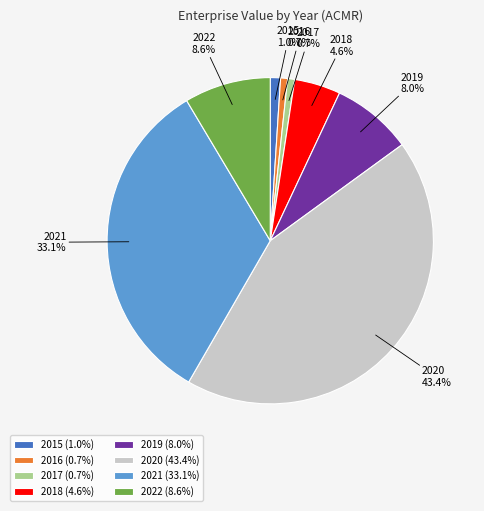

The 2019 slice represents 8% of the pie. True or false?

True